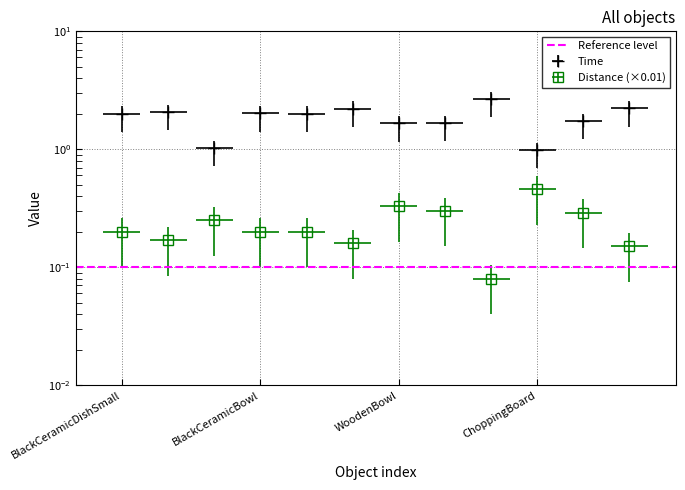

True or false: Distance has a value of 0.2 at BlackCeramicBowl.

True